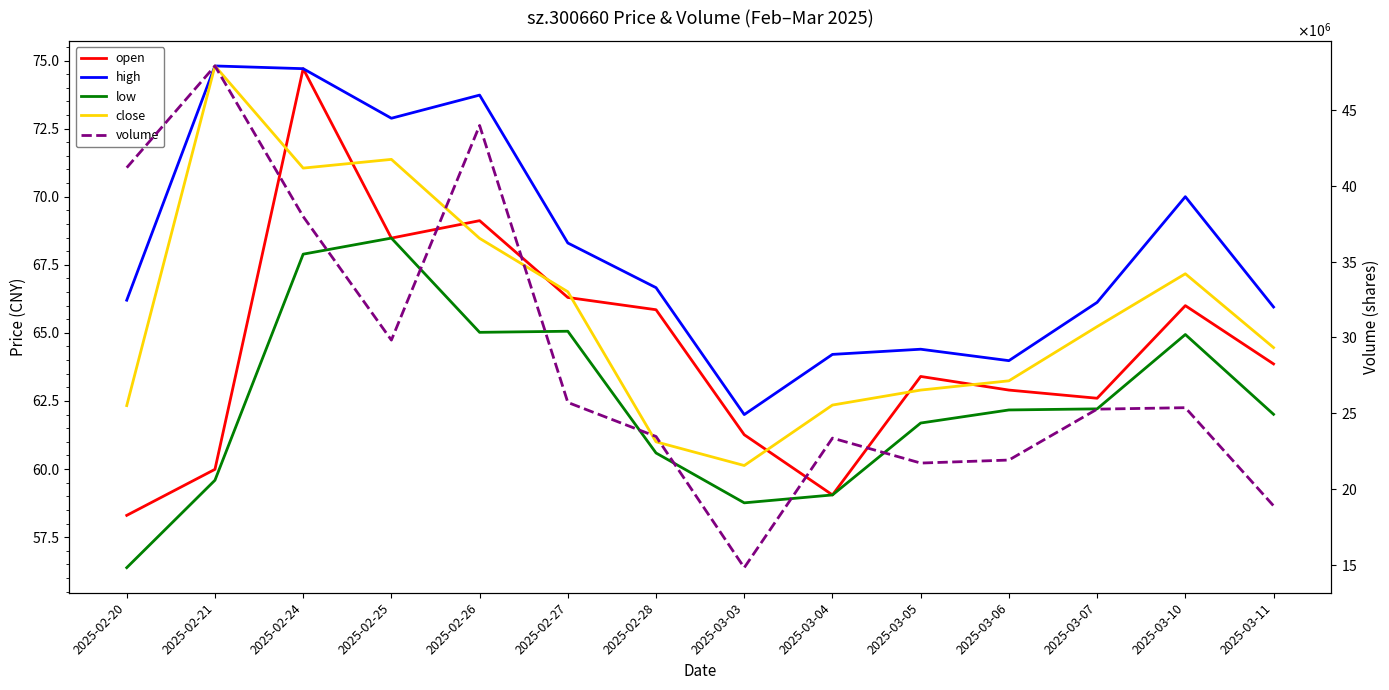

Reading left to right, transcribe all the data shown in this chart.

open: 2025-02-20=58.3	2025-02-21=60.0	2025-02-24=74.7	2025-02-25=68.5	2025-02-26=69.1	2025-02-27=66.3	2025-02-28=65.8	2025-03-03=61.3	2025-03-04=59.0	2025-03-05=63.4	2025-03-06=62.9	2025-03-07=62.6	2025-03-10=66.0	2025-03-11=63.9
high: 2025-02-20=66.2	2025-02-21=74.8	2025-02-24=74.7	2025-02-25=72.9	2025-02-26=73.7	2025-02-27=68.3	2025-02-28=66.7	2025-03-03=62.0	2025-03-04=64.2	2025-03-05=64.4	2025-03-06=64.0	2025-03-07=66.1	2025-03-10=70.0	2025-03-11=66.0
low: 2025-02-20=56.4	2025-02-21=59.6	2025-02-24=67.9	2025-02-25=68.5	2025-02-26=65.0	2025-02-27=65.1	2025-02-28=60.6	2025-03-03=58.8	2025-03-04=59.0	2025-03-05=61.7	2025-03-06=62.2	2025-03-07=62.2	2025-03-10=64.9	2025-03-11=62.0
close: 2025-02-20=62.3	2025-02-21=74.8	2025-02-24=71.0	2025-02-25=71.4	2025-02-26=68.5	2025-02-27=66.5	2025-02-28=61.0	2025-03-03=60.1	2025-03-04=62.4	2025-03-05=62.9	2025-03-06=63.2	2025-03-07=65.2	2025-03-10=67.2	2025-03-11=64.5
volume: 2025-02-20=41197185.0	2025-02-21=47908316.0	2025-02-24=37975091.0	2025-02-25=29820647.0	2025-02-26=43983900.0	2025-02-27=25708794.0	2025-02-28=23462750.0	2025-03-03=14808503.0	2025-03-04=23355182.0	2025-03-05=21709080.0	2025-03-06=21908032.0	2025-03-07=25266550.0	2025-03-10=25362910.0	2025-03-11=18889266.0